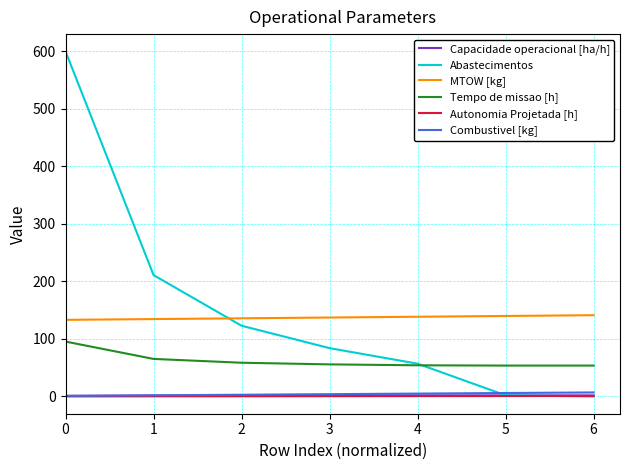

What is the highest value of the MTOW [kg] series?

141.3